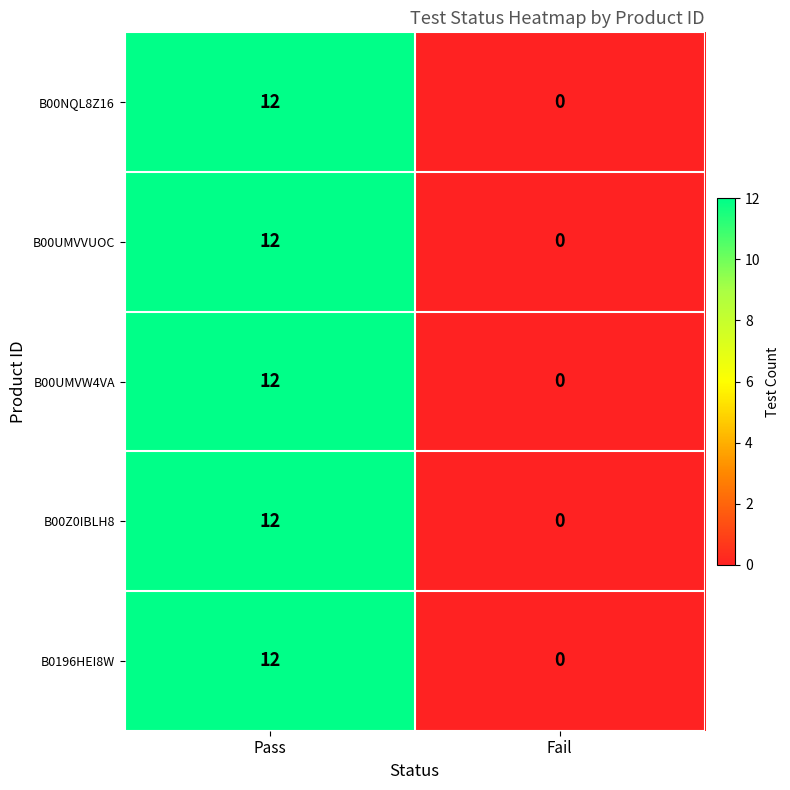

What is the difference between the B00UMVVUOC values at Pass and Fail?

12